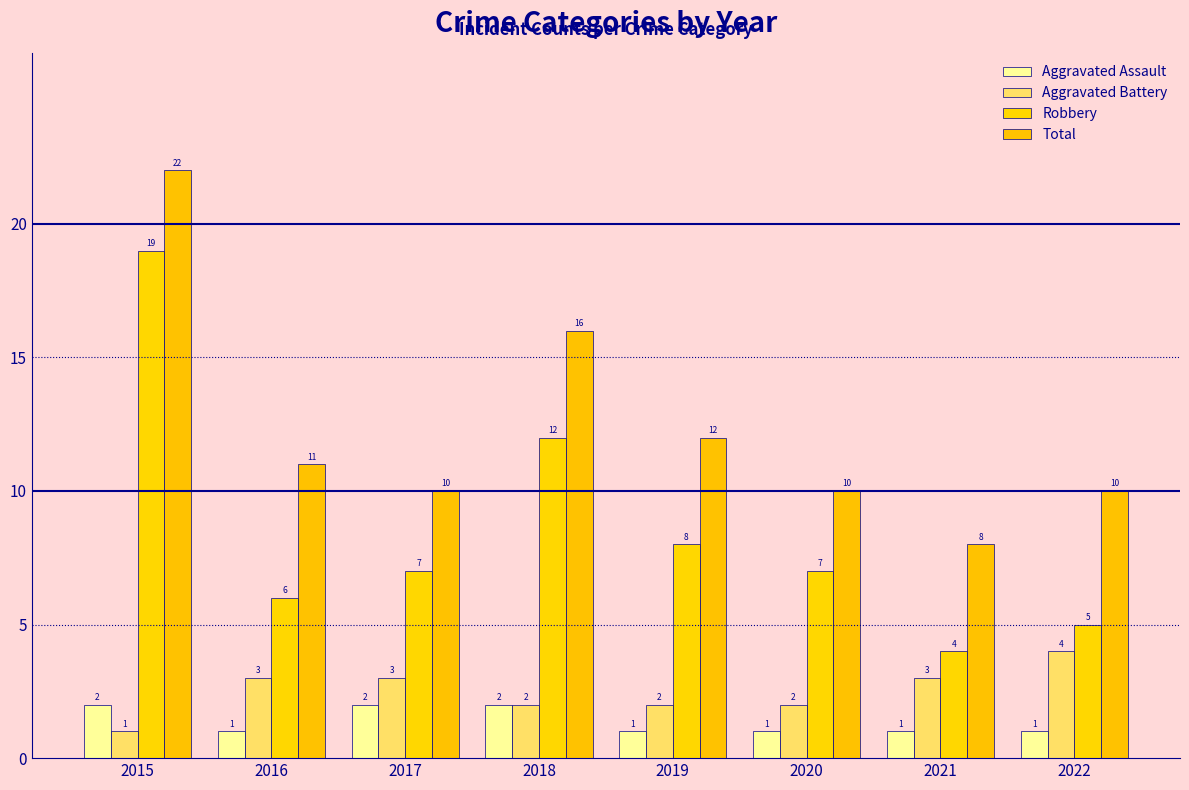

What is the minimum value shown in the chart?

1